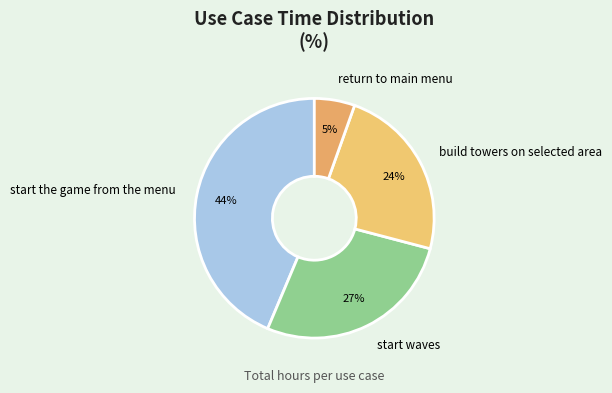

Do return to main menu and start the game from the menu together represent more than half of the pie?

No